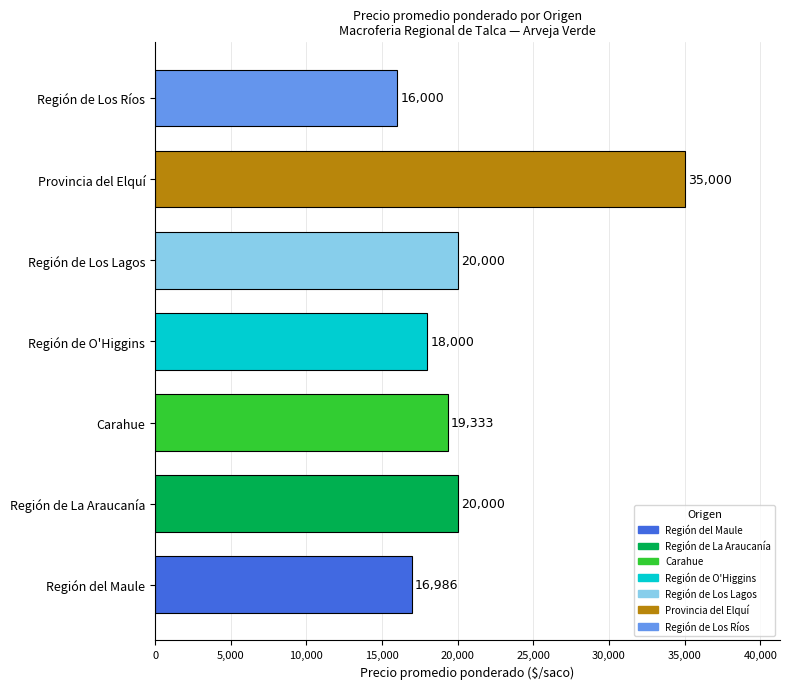

What is the maximum value shown in the chart?

35000